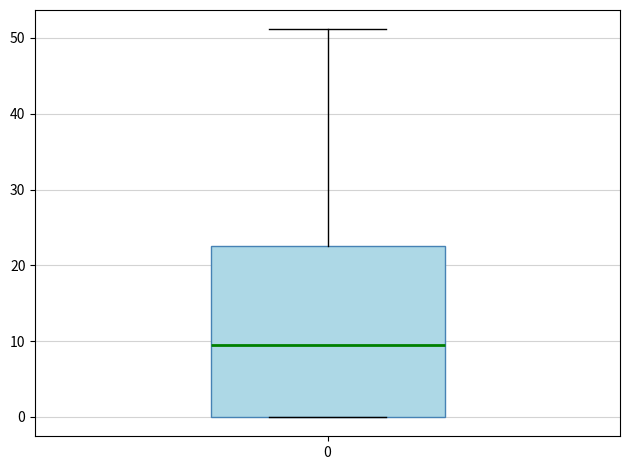

Transcribe this box plot: give where the median line is, the range the box spans, and where the two whiskers end, as read against the y-axis. The values are not printed on the chart, so give them approximately, as read against the axis.

median 10, box 0 to 23, whiskers 0 to 51